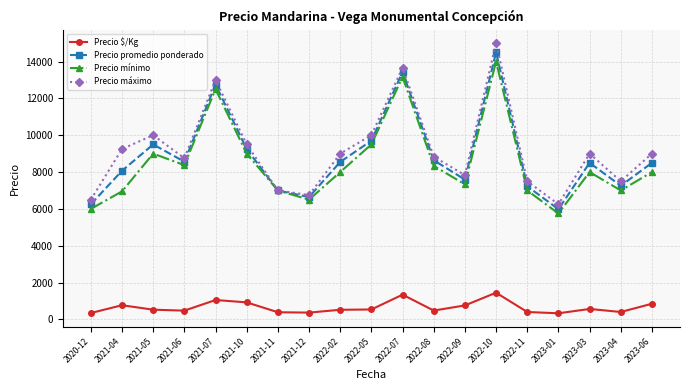

True or false: Precio mínimo and Precio $/Kg cross at least once.

False